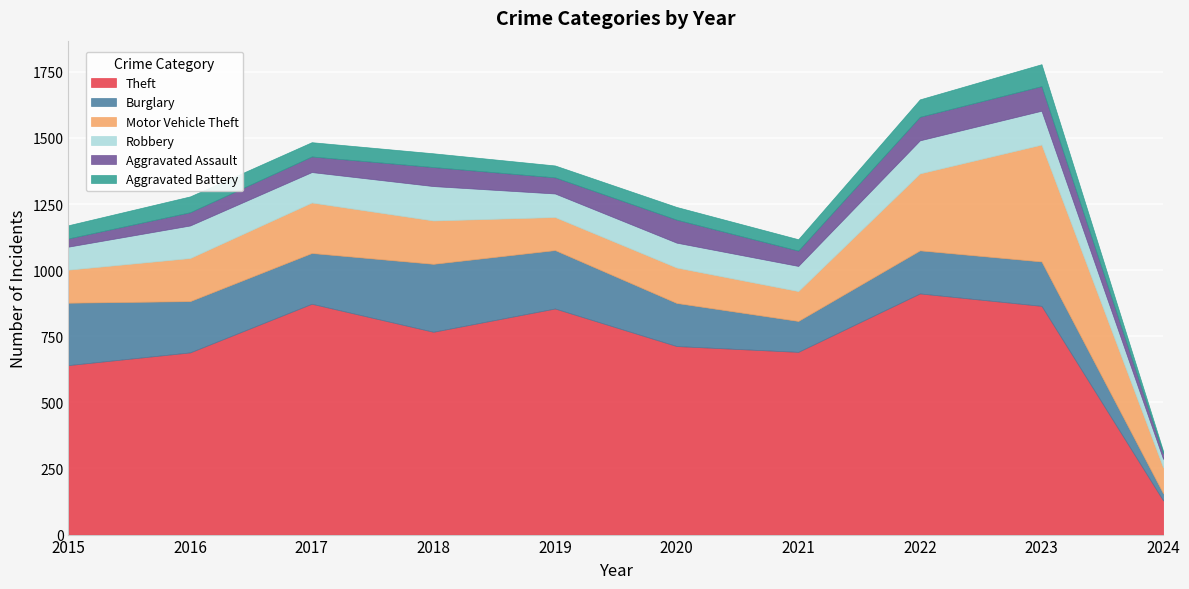

At which label does Aggravated Assault first exceed 61?

2018